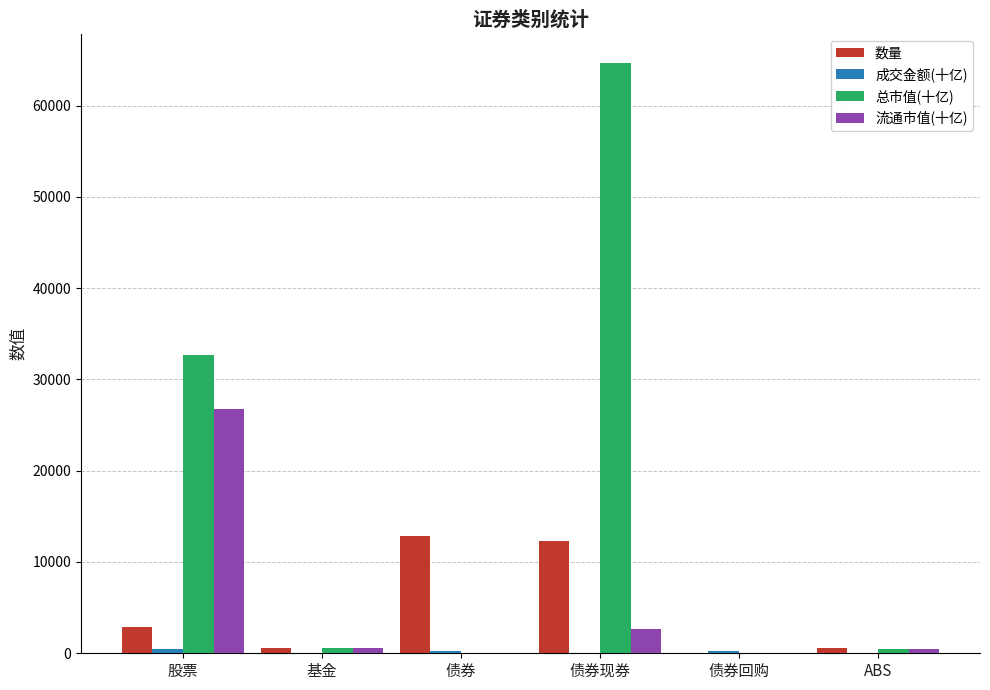

At which label does 总市值(十亿) reach its peak?

债券现券